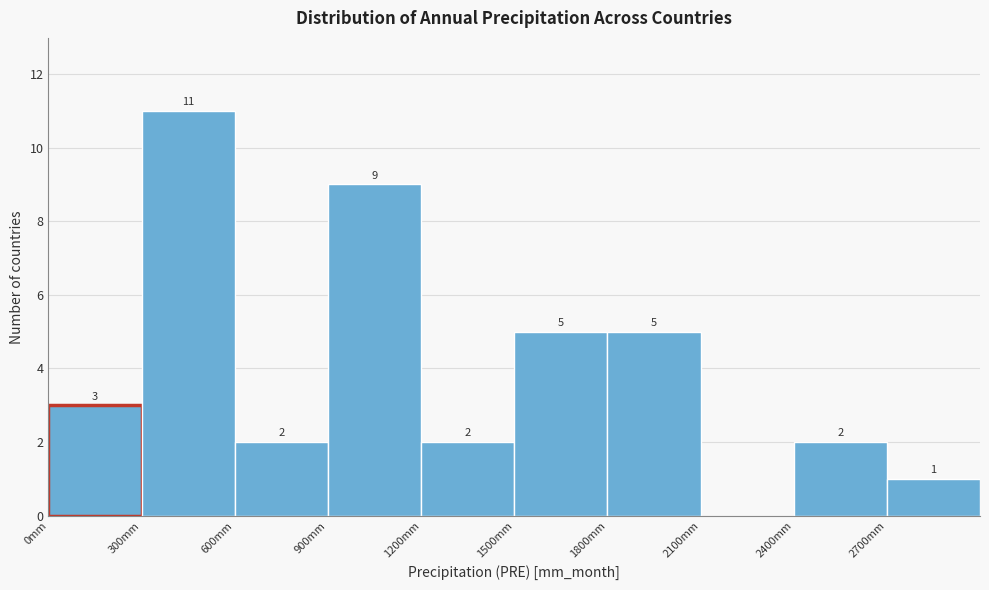

Which range on the x-axis has the tallest bar?

300 to 600